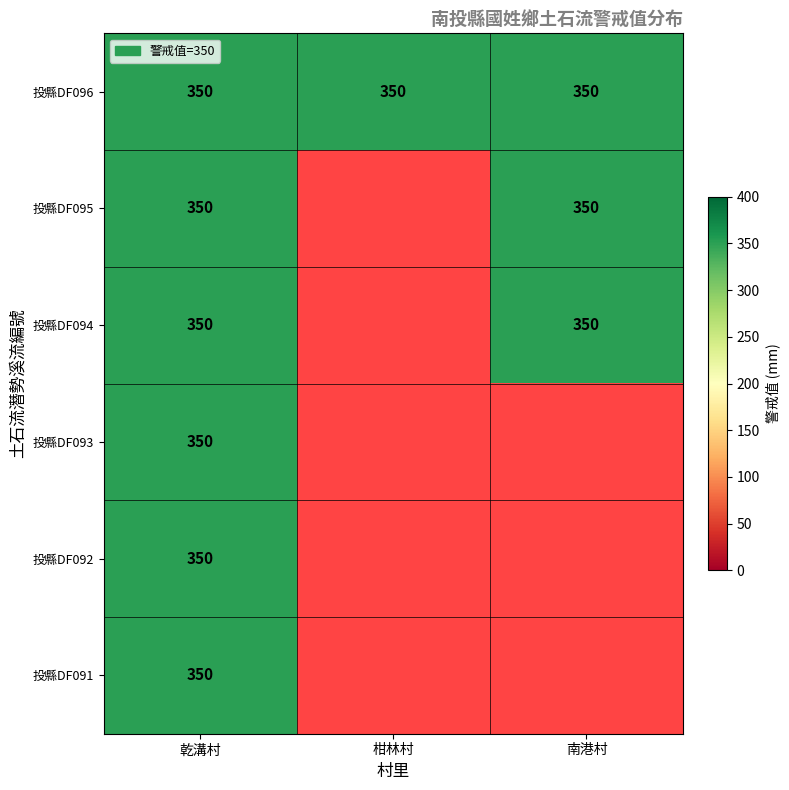

What is the greatest value displayed?

350